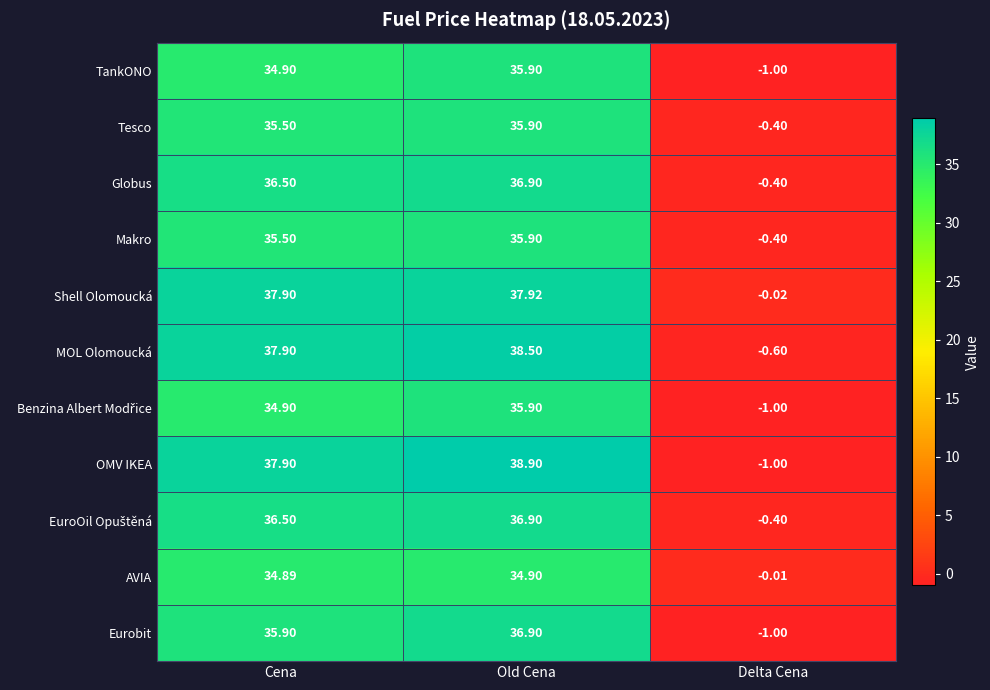

Which category has the lowest value in the MOL Olomoucká series?

Delta Cena